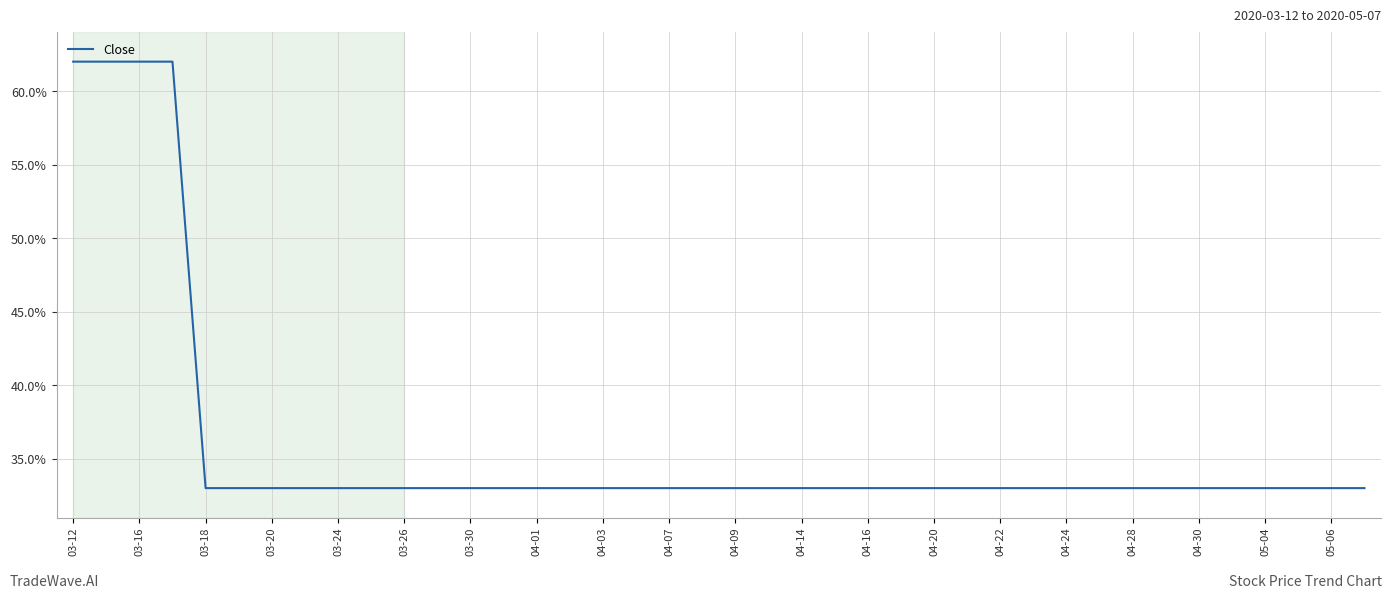

Reading left to right, extract all data points from this chart.

62	62	62	62	33	33	33	33	33	33	33	33	33	33	33	33	33	33	33	33	33	33	33	33	33	33	33	33	33	33	33	33	33	33	33	33	33	33	33	33